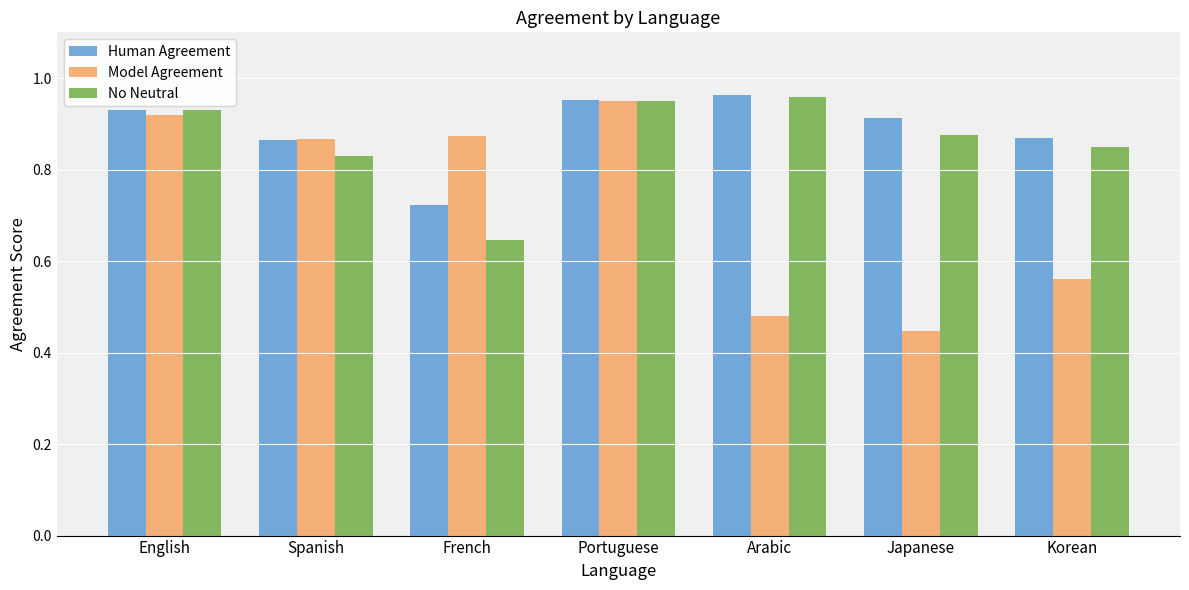

At which label does Model Agreement reach its peak?

Portuguese